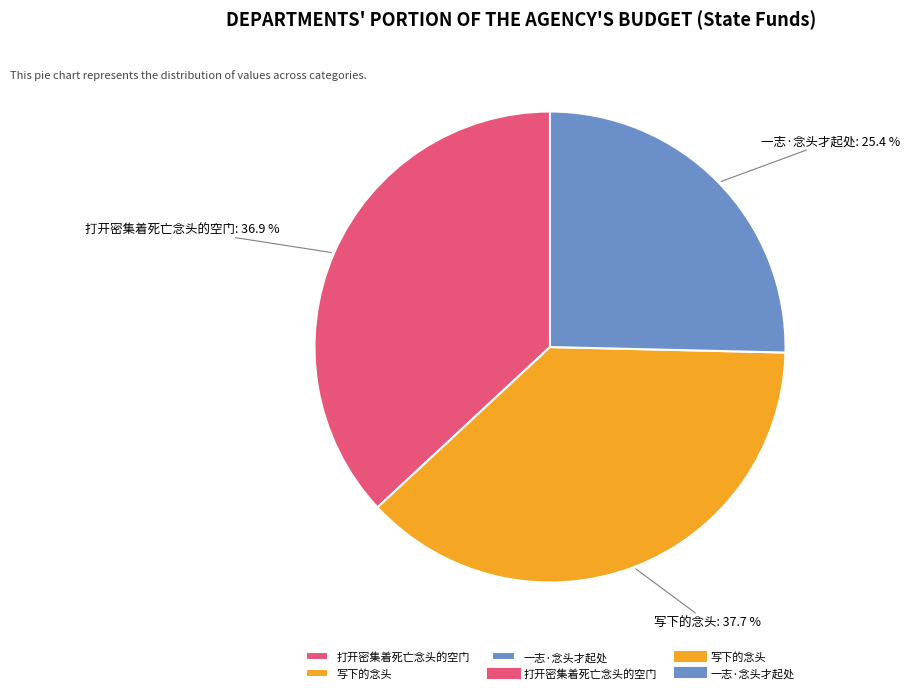

Count the number of slices in the pie.

3